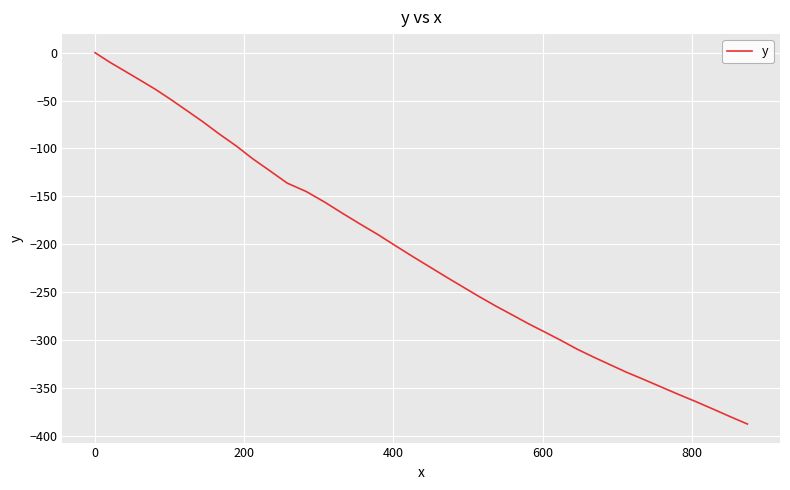

What is the minimum value shown in the chart?

-387.7